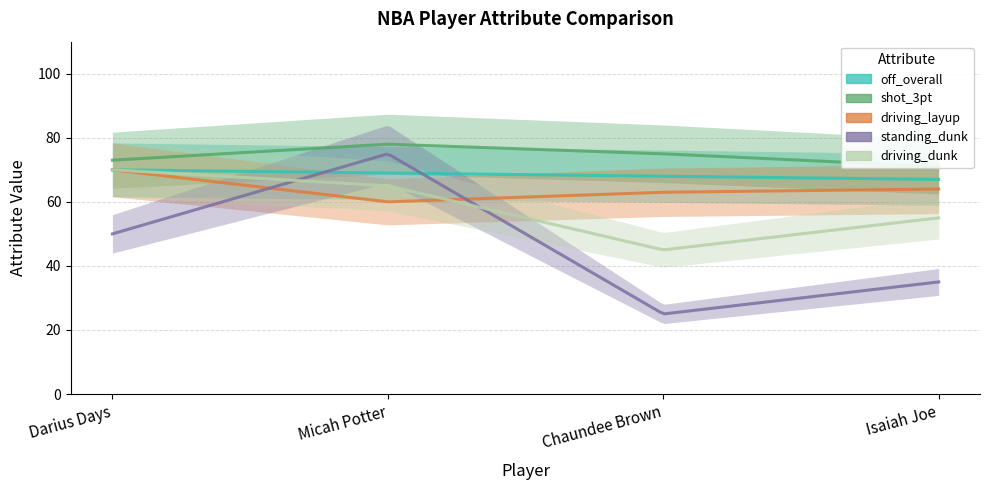

How many values in the shot_3pt series exceed 75?

1